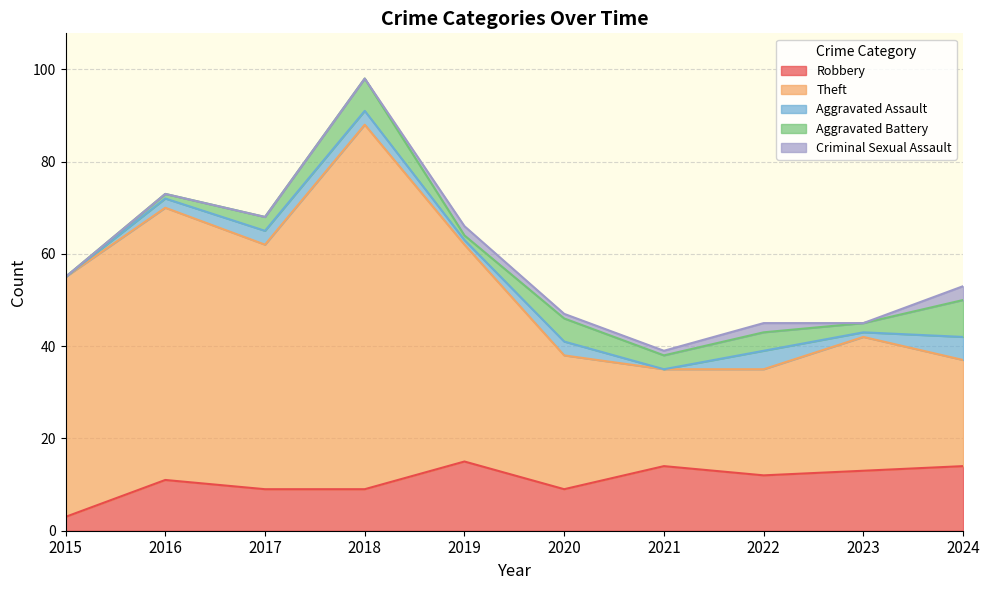

Reading right to left, extract all data points from this chart.

Robbery: 14	13	12	14	9	15	9	9	11	3
Theft: 23	29	23	21	29	47	79	53	59	52
Aggravated Assault: 5	1	4	0	3	1	3	3	2	0
Aggravated Battery: 8	2	4	3	5	1	7	3	1	0
Criminal Sexual Assault: 3	0	2	1	1	2	0	0	0	0